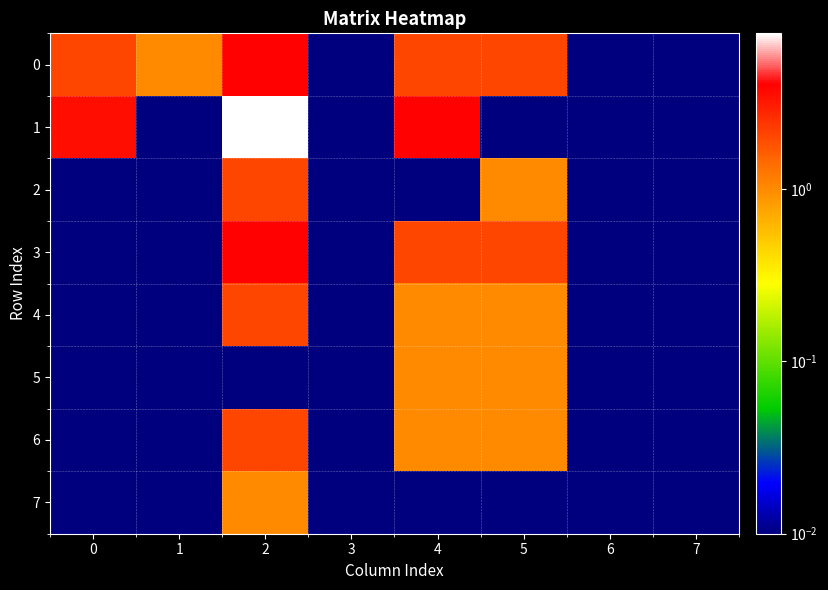

What is the total value across all series at 6?

0.1